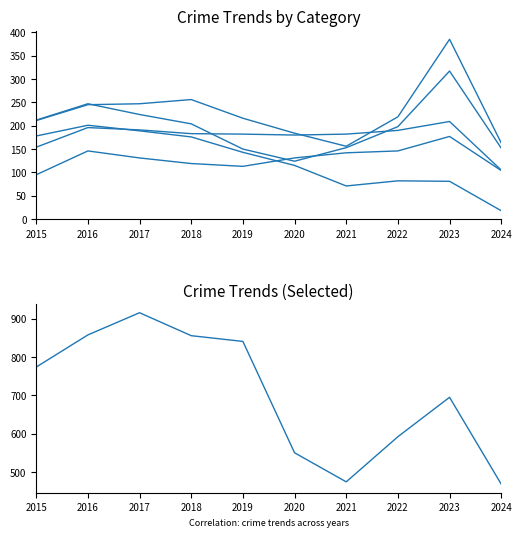

At which label does Aggravated Assault reach its minimum?

2015